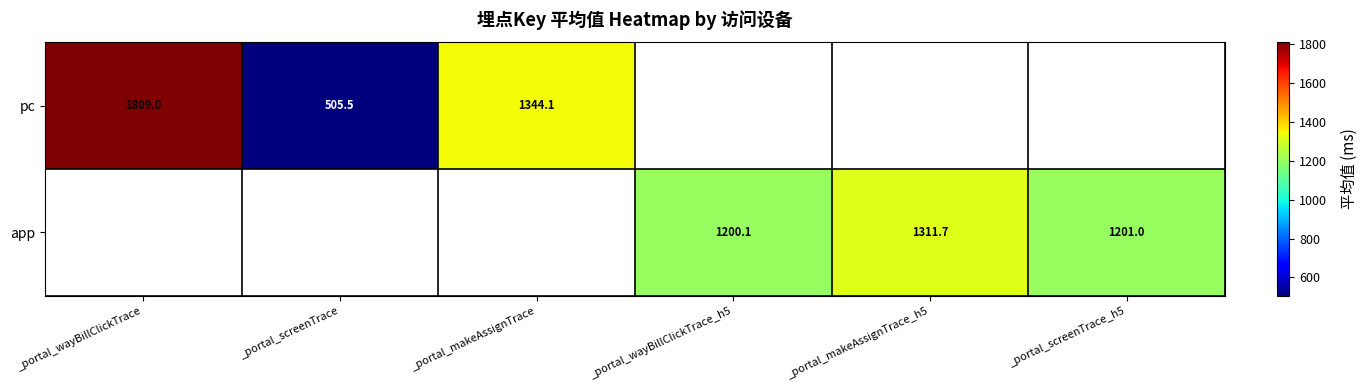

The value of pc at _portal_screenTrace is 505.5. True or false?

True